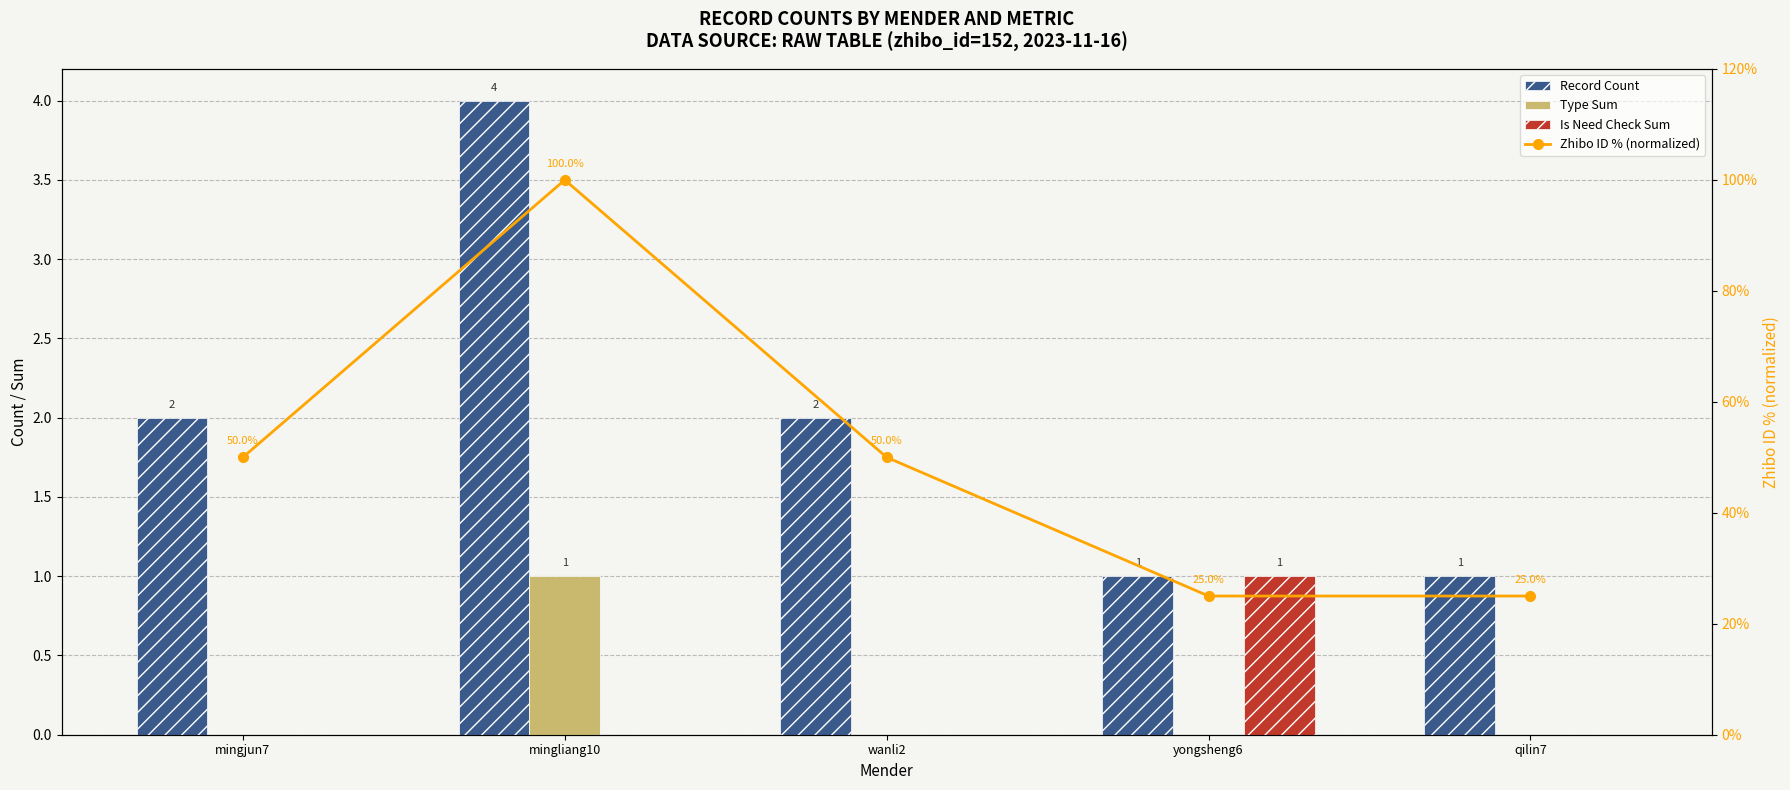

Are the bars grouped side by side (vs. stacked)?

Yes